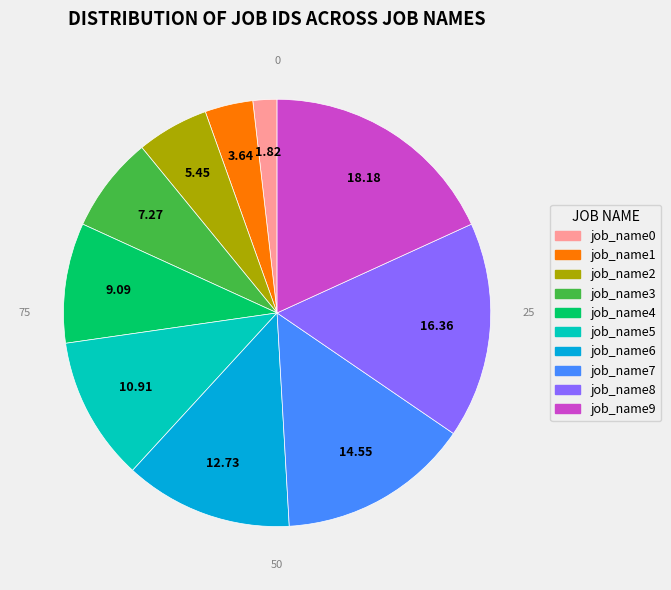

Between job_name3 and job_name7, which is larger?

job_name7